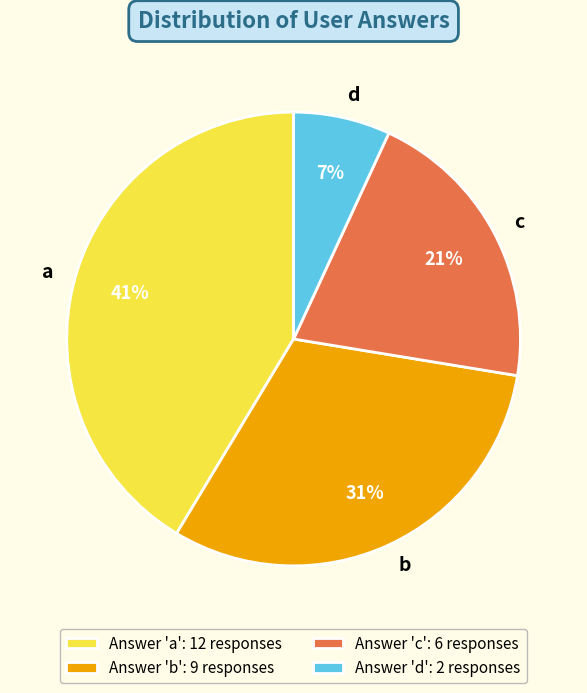

Rank the categories by value from highest to lowest.

a, b, c, d